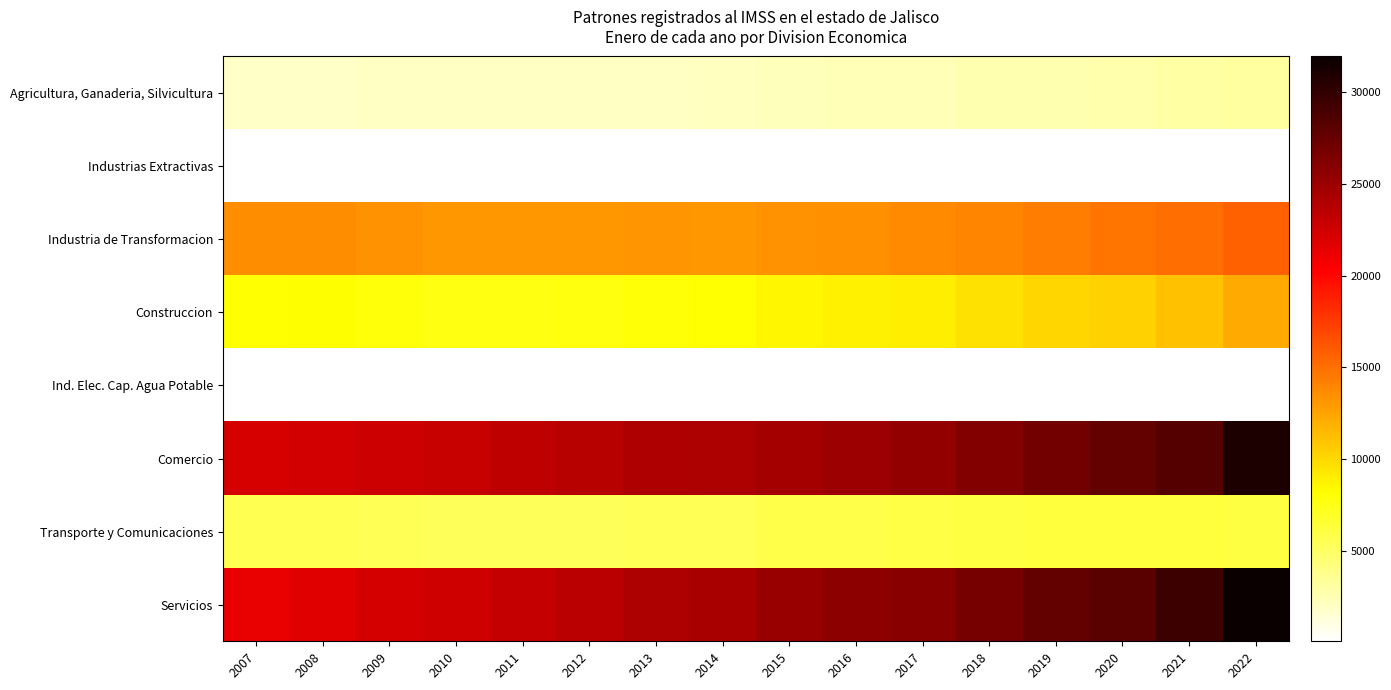

Reading right to left, transcribe all the data shown in this chart.

Agricultura, Ganaderia, Silvicultura: 2022=3098	2021=3019	2020=2762	2019=2629	2018=2558	2017=2403	2016=2321	2015=2257	2014=2114	2013=2028	2012=2011	2011=1992	2010=1962	2009=1948	2008=1921	2007=1858
Industrias Extractivas: 2022=130	2021=126	2020=117	2019=122	2018=122	2017=123	2016=120	2015=122	2014=133	2013=133	2012=132	2011=124	2010=116	2009=130	2008=127	2007=114
Industria de Transformacion: 2022=15657	2021=15057	2020=14686	2019=14343	2018=13966	2017=13645	2016=13514	2015=13302	2014=13040	2013=13146	2012=13100	2011=13128	2010=13075	2009=13387	2008=13594	2007=13583
Construccion: 2022=12178	2021=11126	2020=10361	2019=10093	2018=9550	2017=9022	2016=8792	2015=8580	2014=8034	2013=7978	2012=7722	2011=7621	2010=7615	2009=7818	2008=8180	2007=8156
Ind. Elec. Cap. Agua Potable: 2022=177	2021=131	2020=101	2019=98	2018=88	2017=75	2016=78	2015=73	2014=68	2013=65	2012=67	2011=65	2010=65	2009=58	2008=56	2007=57
Comercio: 2022=31022	2021=28428	2020=27660	2019=26895	2018=26195	2017=25387	2016=24962	2015=24600	2014=24117	2013=23993	2012=23658	2011=23258	2010=22870	2009=22734	2008=22434	2007=22130
Transporte y Comunicaciones: 2022=6116	2021=6213	2020=6177	2019=6170	2018=6133	2017=5934	2016=5847	2015=5797	2014=5494	2013=5431	2012=5312	2011=5319	2010=5330	2009=5537	2008=5626	2007=5563
Servicios: 2022=31964	2021=29582	2020=28184	2019=27669	2018=26744	2017=25963	2016=25608	2015=25210	2014=24411	2013=24226	2012=23494	2011=23048	2010=22614	2009=22277	2008=21739	2007=21269